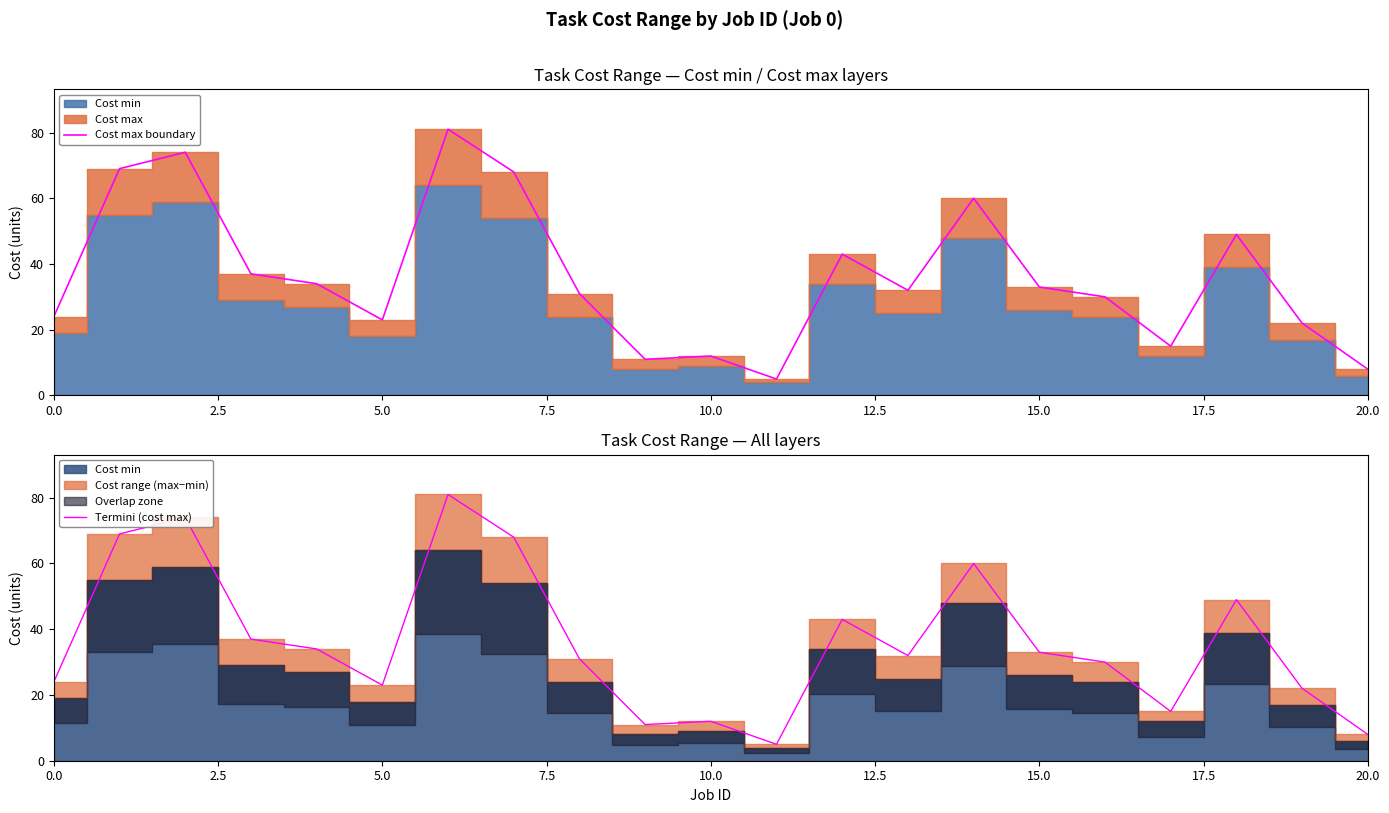

How many values in the Cost max boundary series are below 32?

10